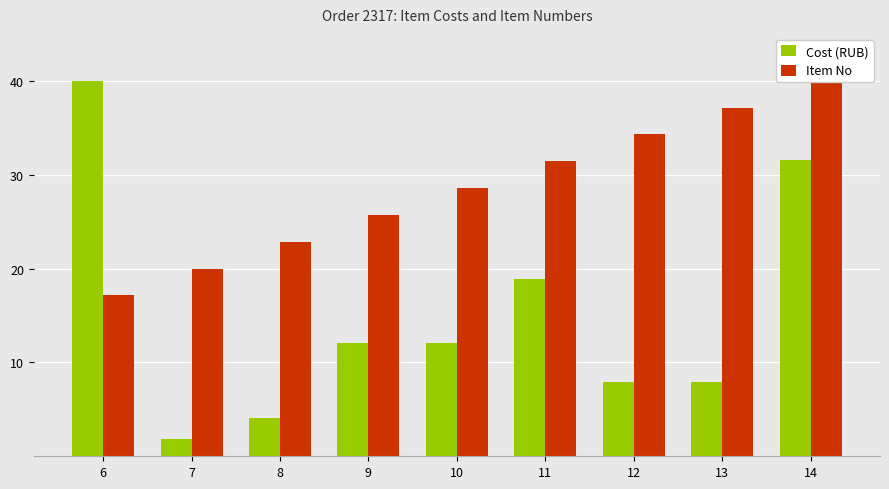

Count the number of data series in this chart.

2